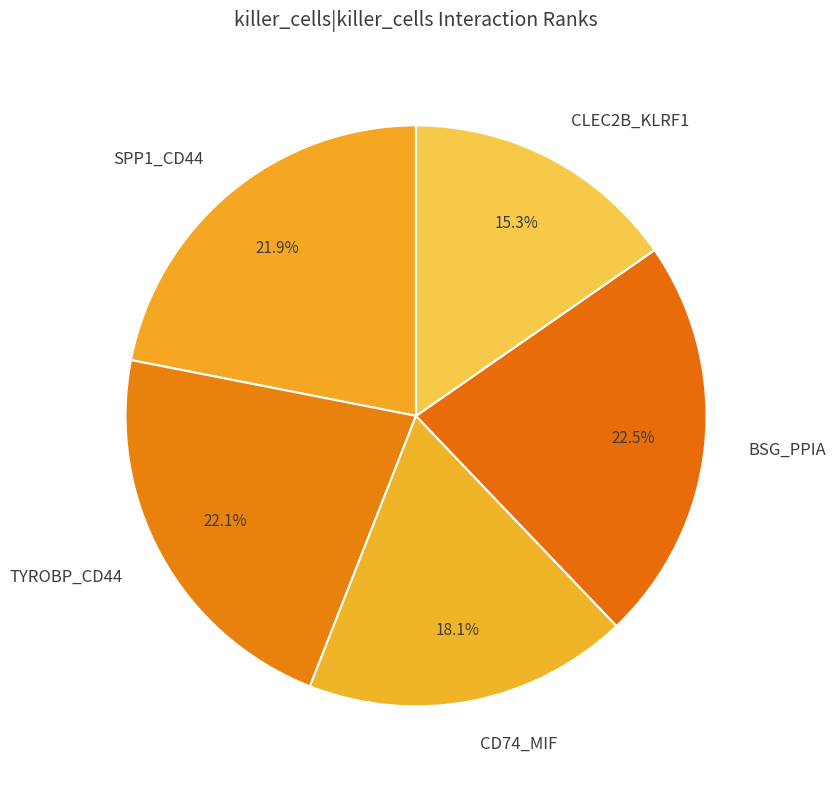

Count the number of slices in the pie.

5